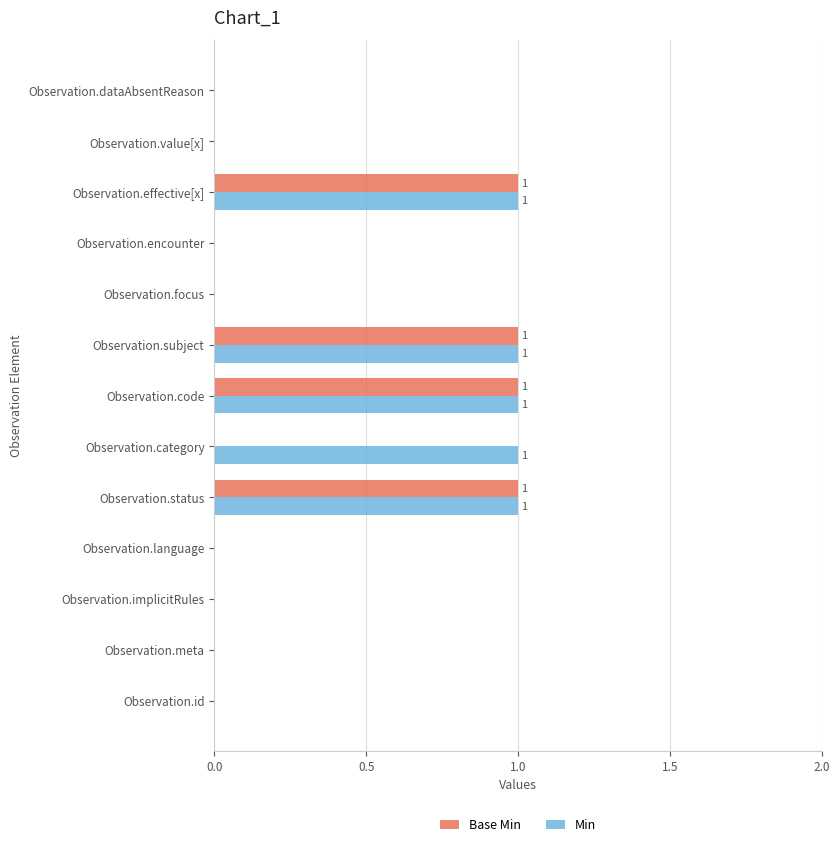

What is the sum of all Base Min values?

4